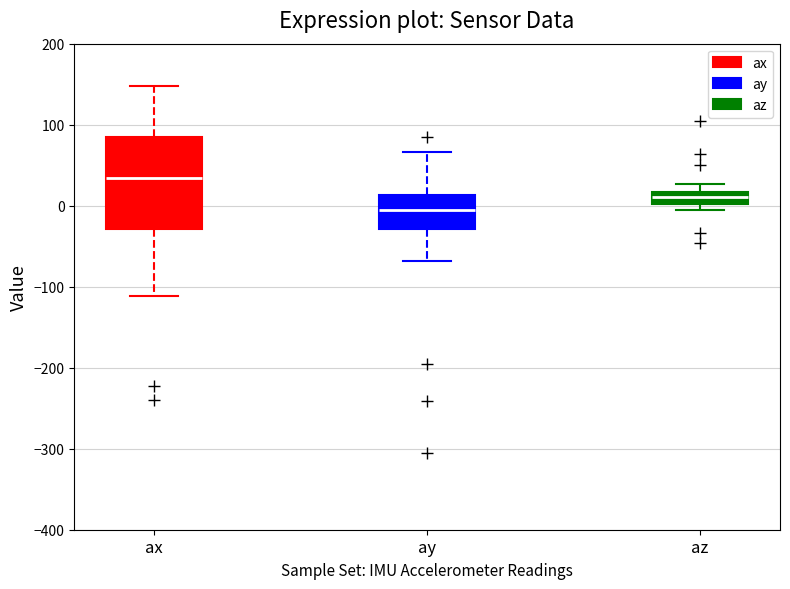

Comparing the boxes themselves (not the whiskers), which one is the tallest?

ax